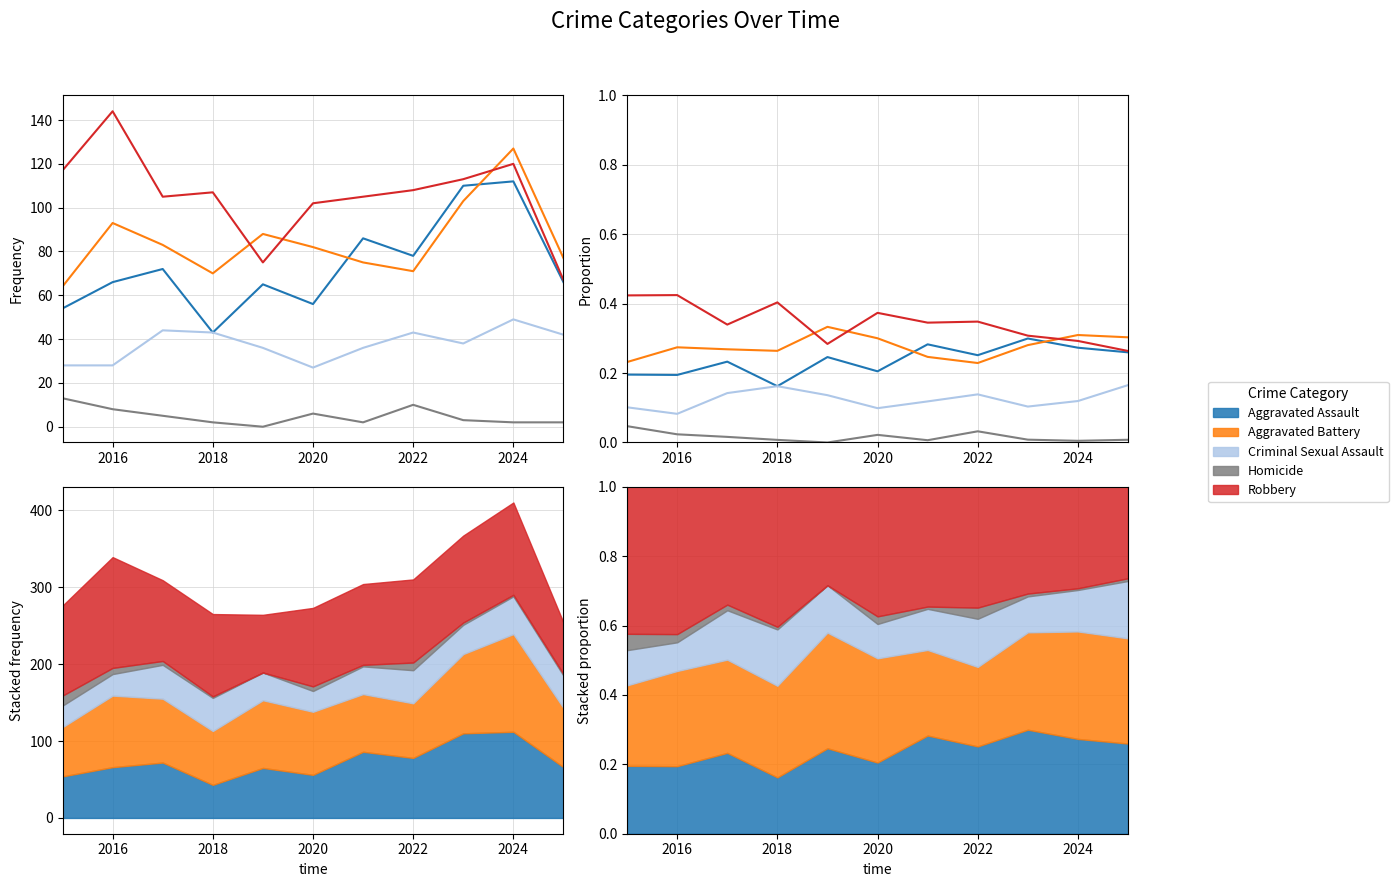

At which category does Criminal Sexual Assault reach its first local valley?

2016